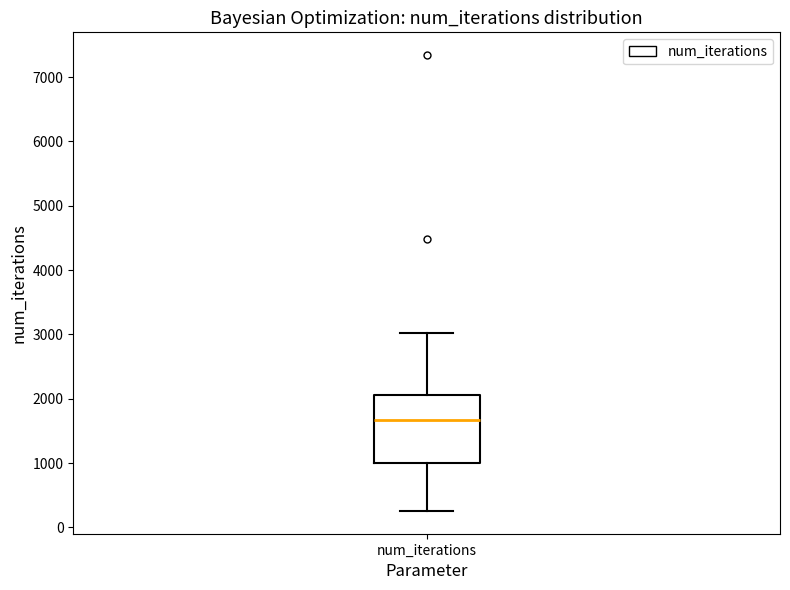

Where does the upper whisker of the box for num_iterations end on the y-axis? The values are not printed on the chart, so give them approximately, as read against the axis.

3000